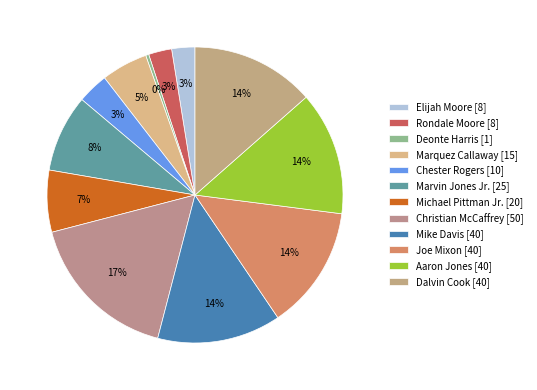

Does Michael Pittman Jr. represent more than half of the total?

No